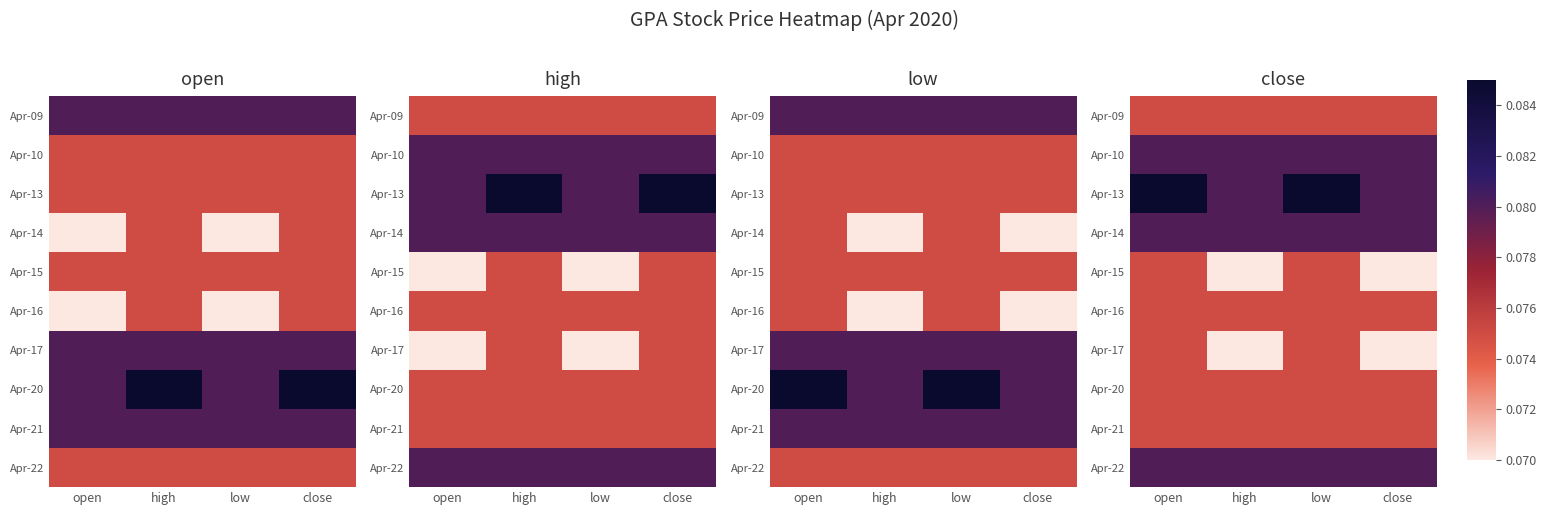

At how many categories does at least one series exceed 0?

4